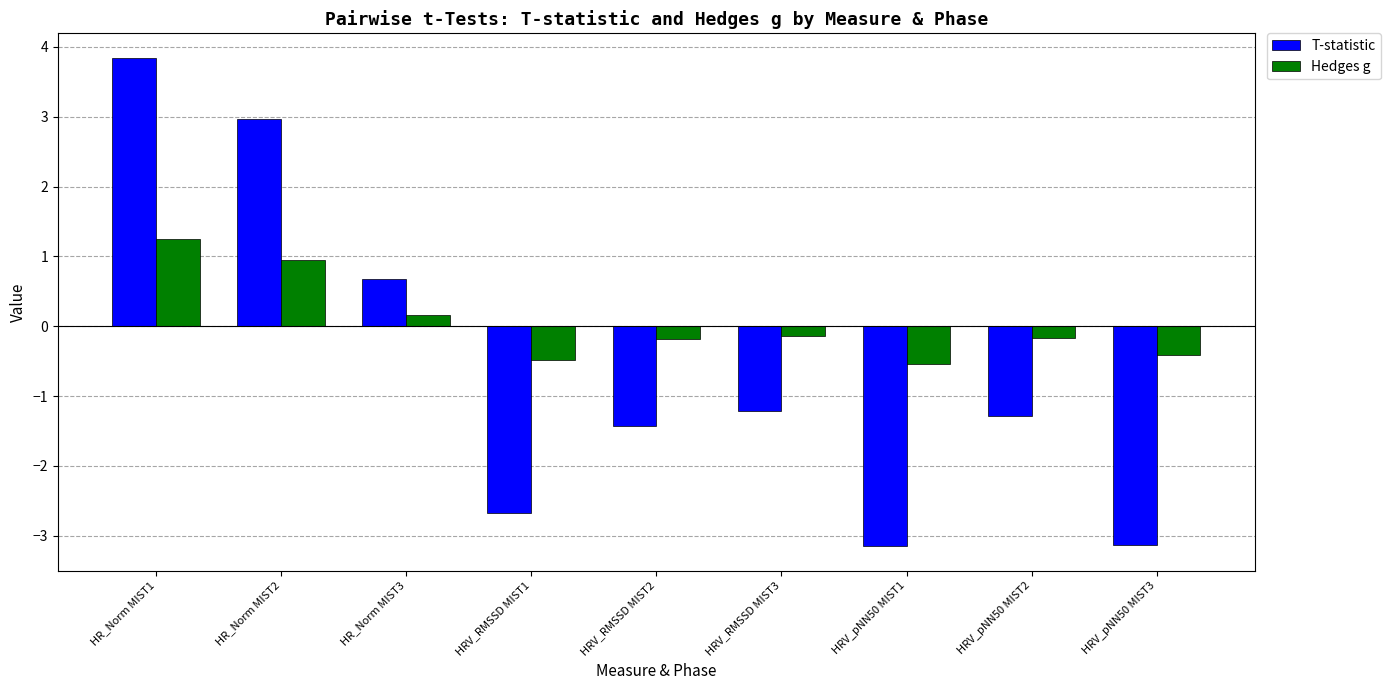

What are all the series names shown in the legend?

T-statistic, Hedges g